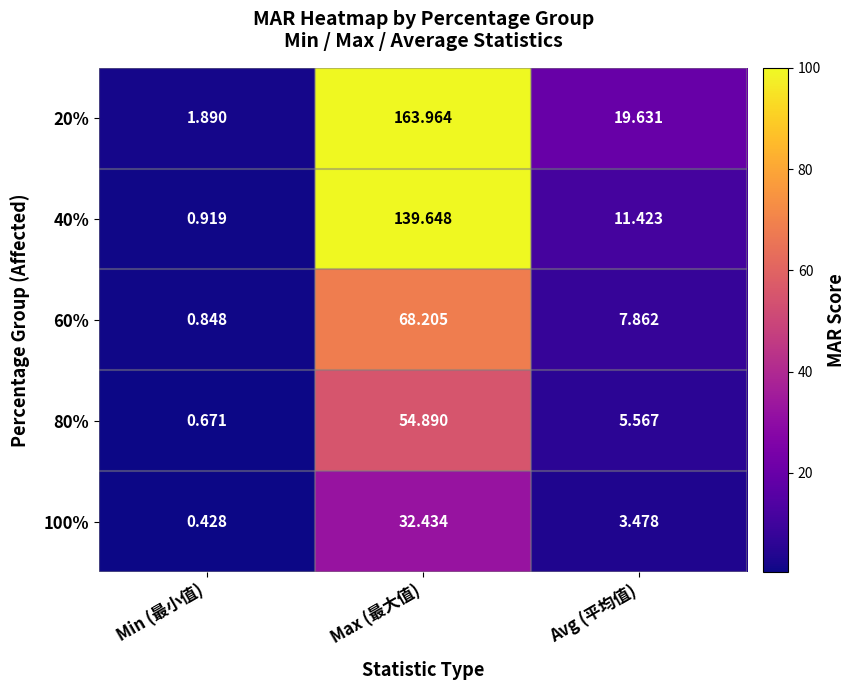

Which series changed the most between Max (最大值) and Avg (平均值)?

20%